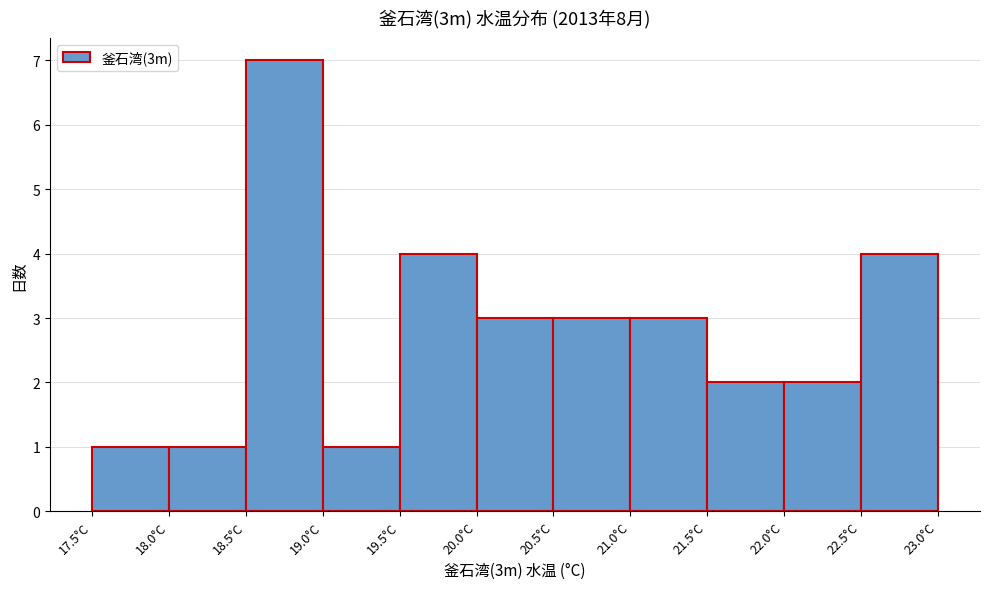

Which range on the x-axis has the tallest bar?

18.5 to 19.0